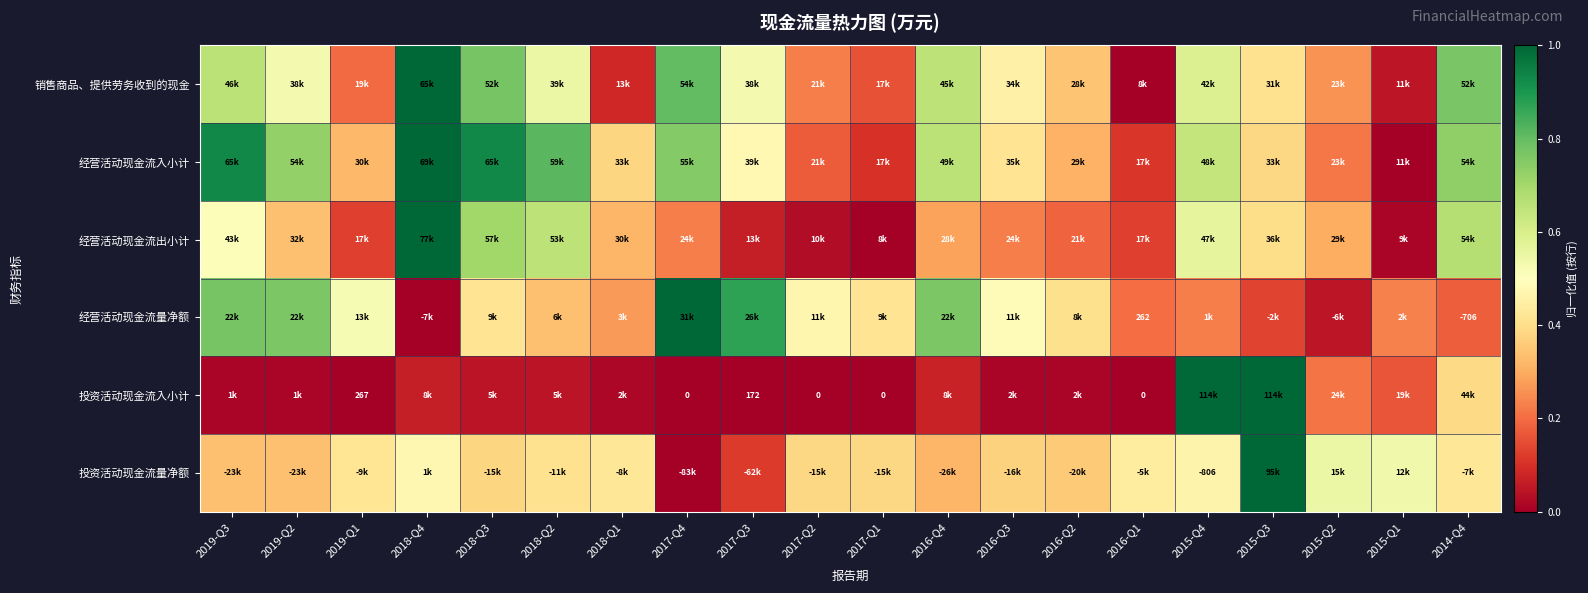

What is the difference between the maximum and minimum values in the 销售商品、提供劳务收到的现金 series?

1.0